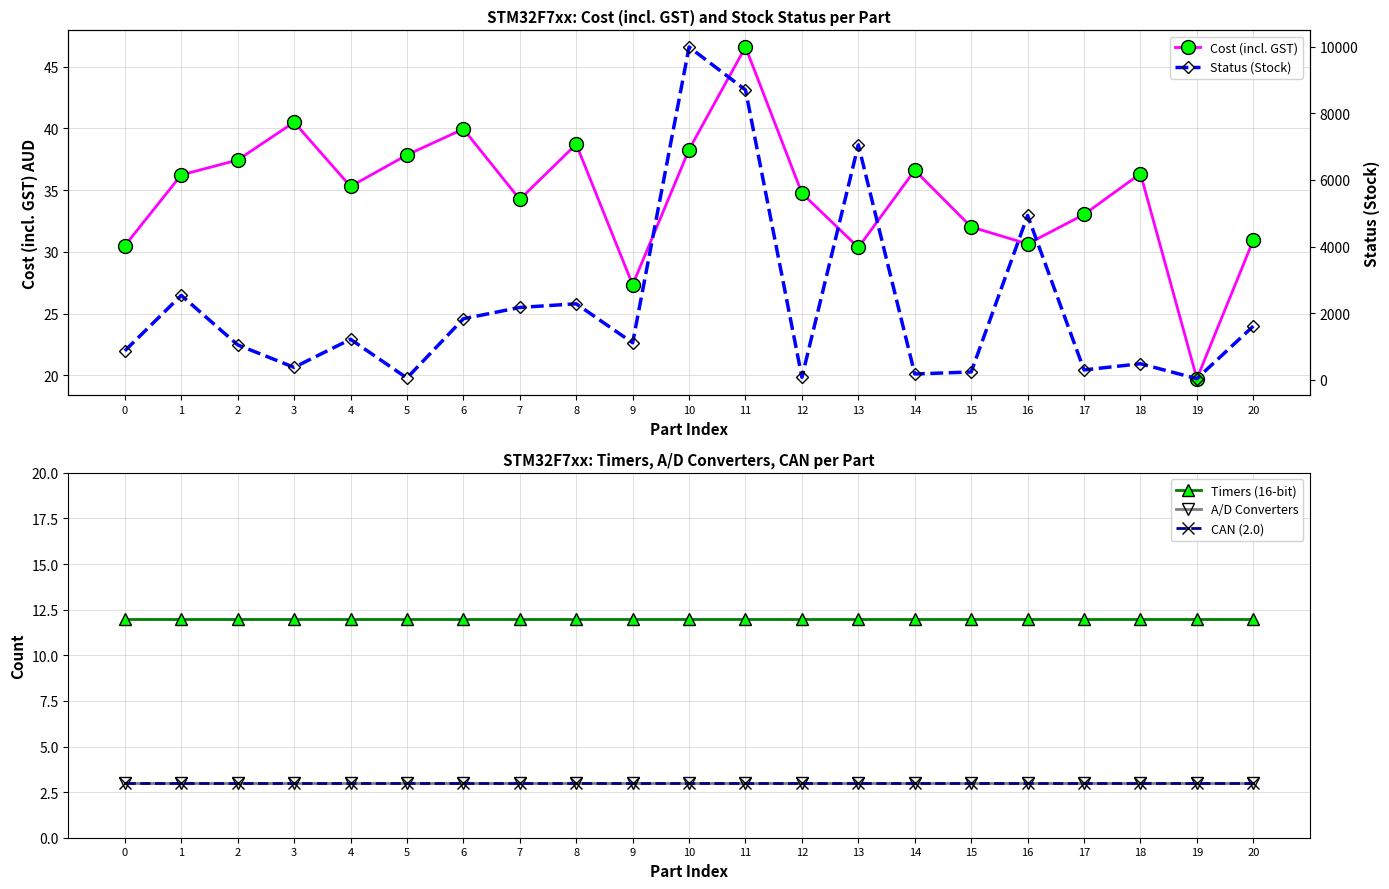

True or false: Status (Stock) and Cost (incl. GST) intersect in this chart.

False